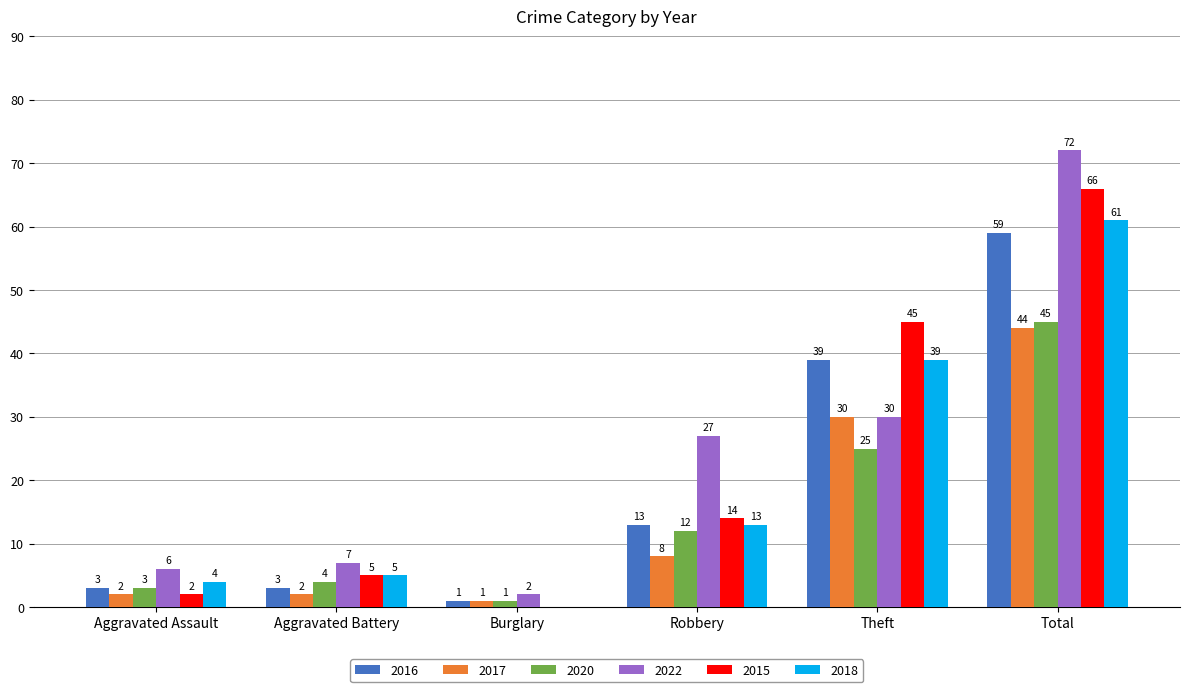

Does the chart contain stacked bars?

No